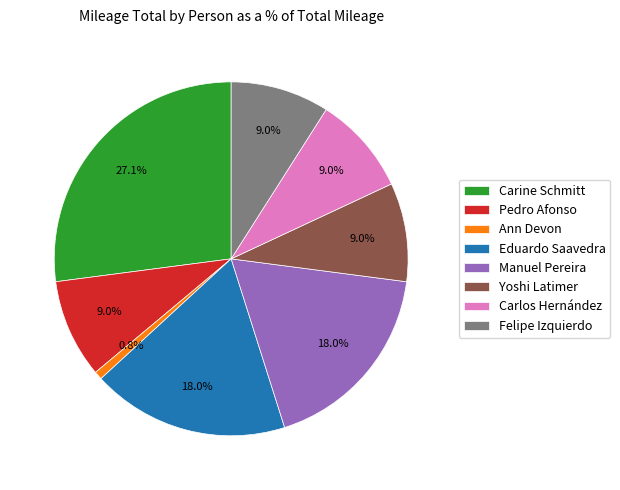

What is the smallest slice in the pie chart?

Ann Devon